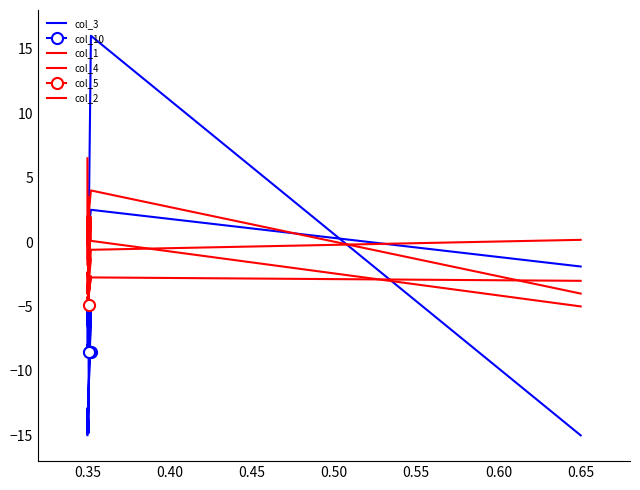

Which series has the largest total across all categories?

col_1